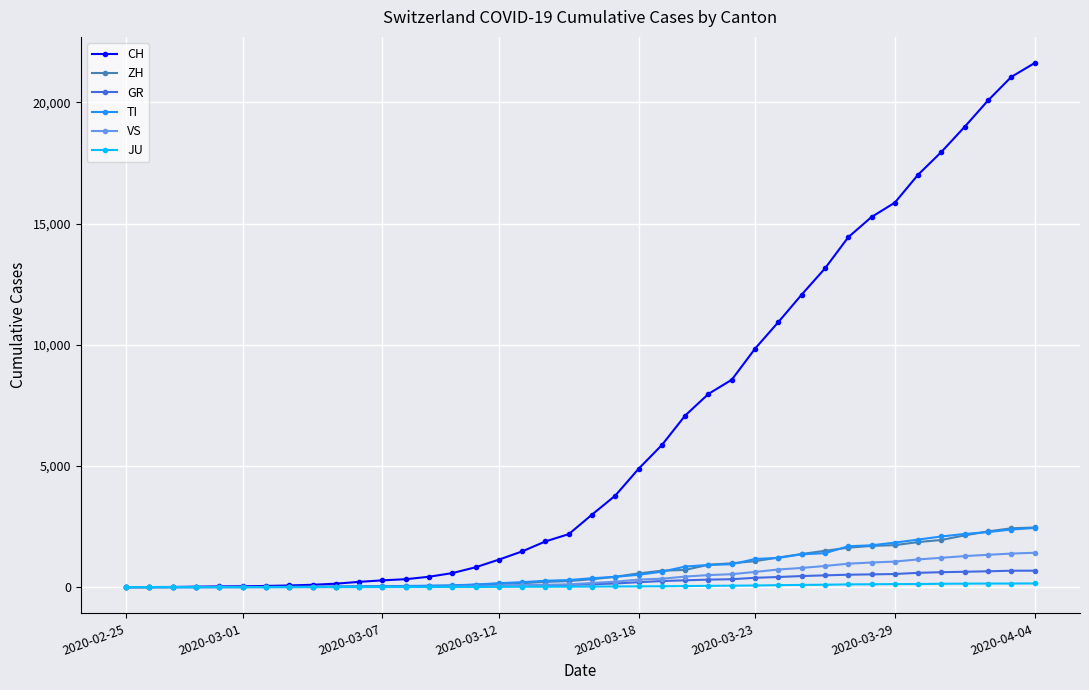

How many series are shown in this chart?

6